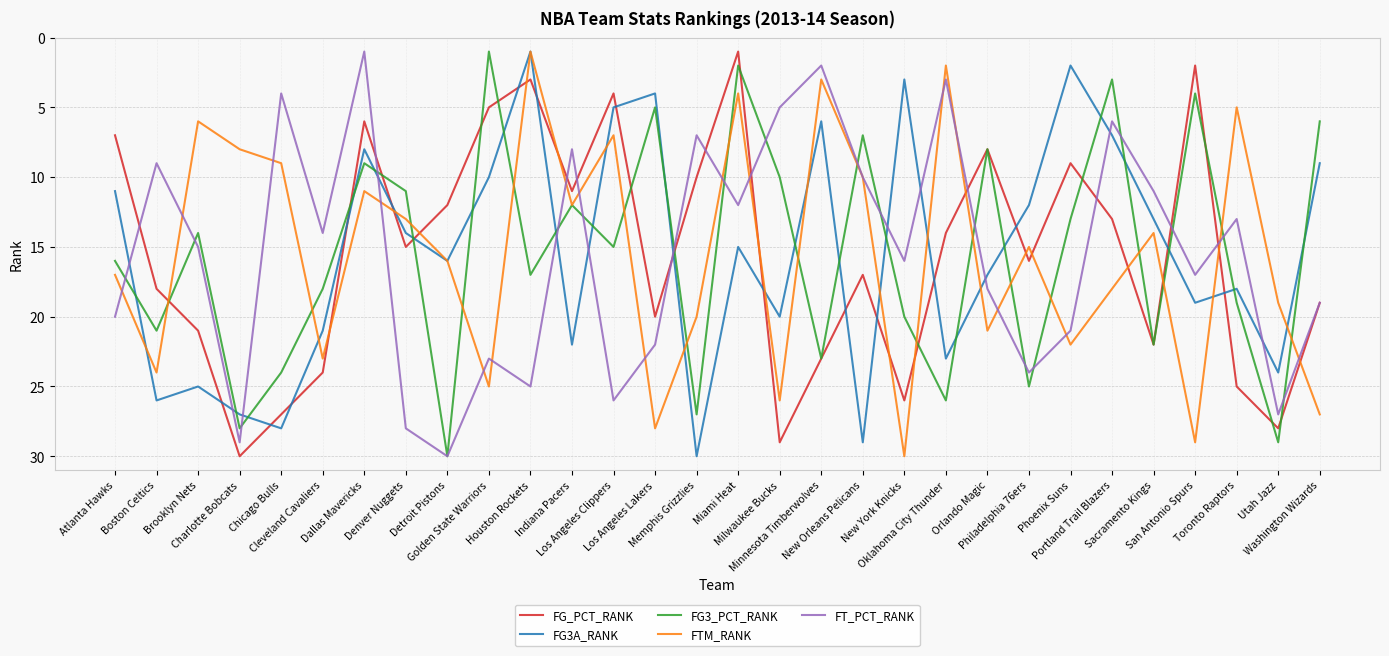

True or false: FG_PCT_RANK and FTM_RANK intersect in this chart.

True